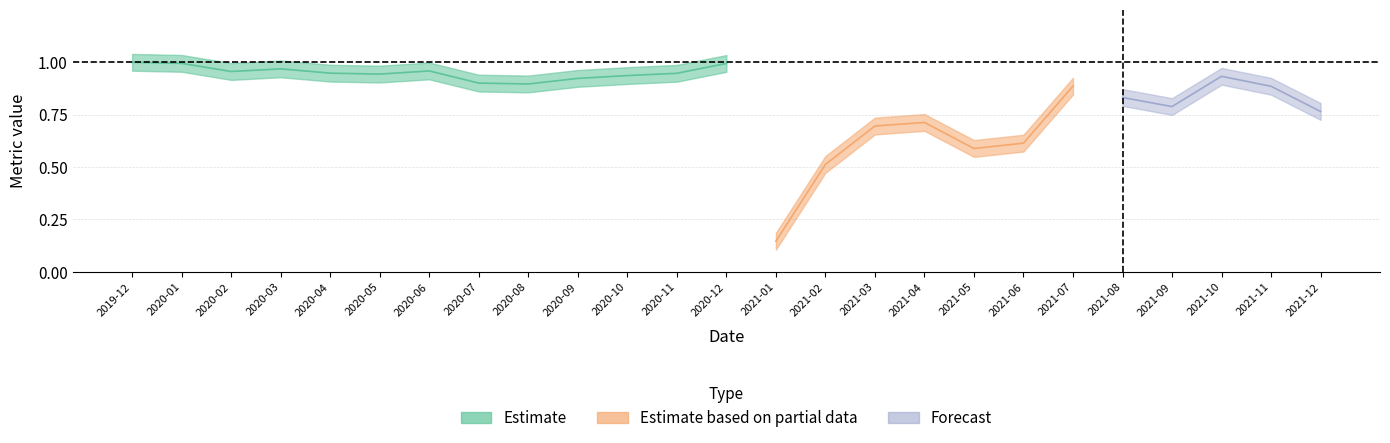

What is the value of the TPR point at the 14th from the left?

0.1